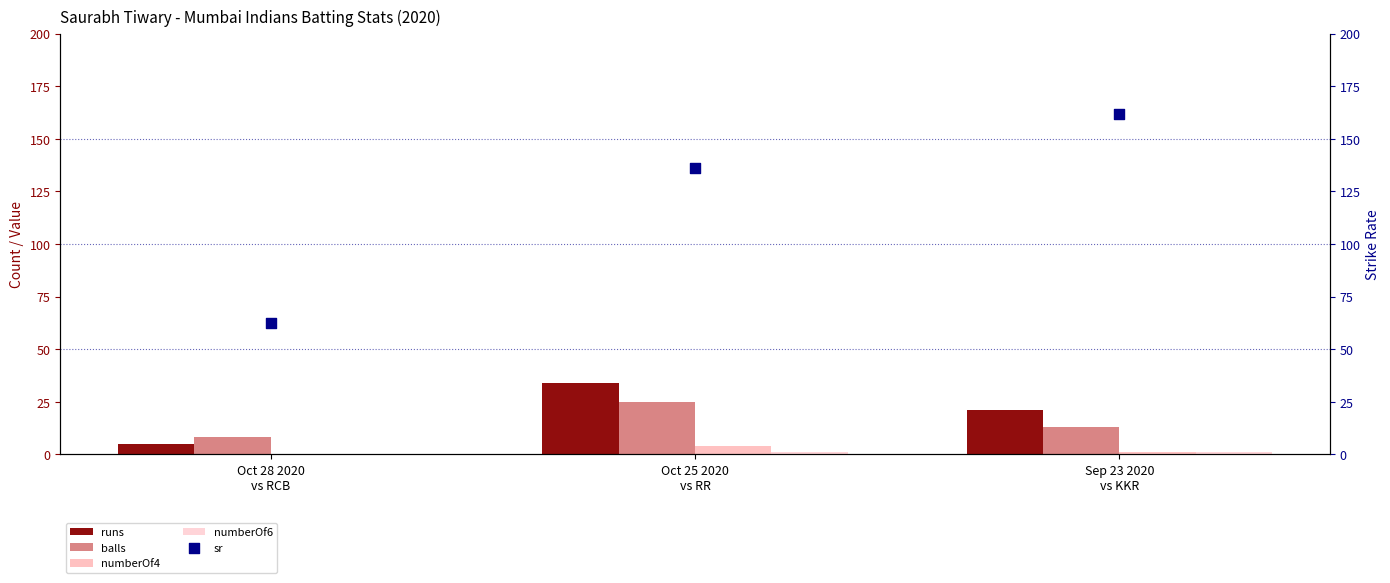

Which series has the largest total across all categories?

sr